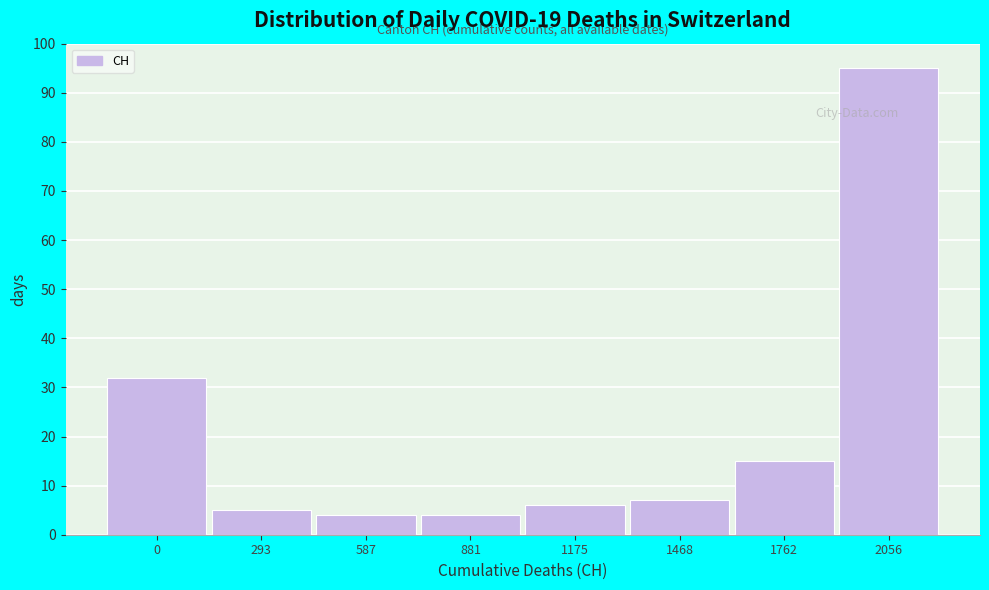

Reading left to right, list all the values displayed in this chart.

0=32	293=5	587=4	881=4	1175=6	1468=7	1762=15	2056=95